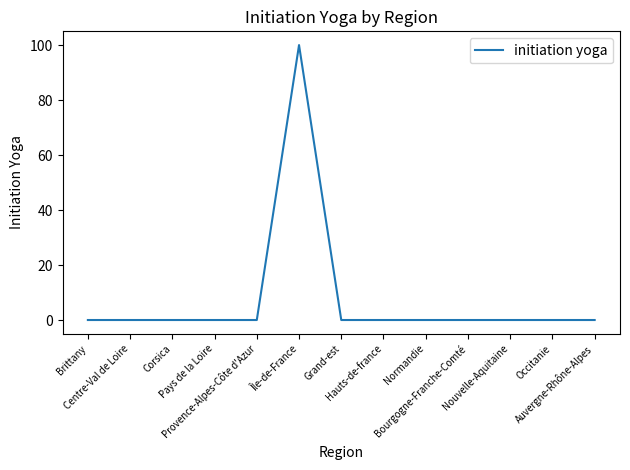

What is the maximum value shown in the chart?

100